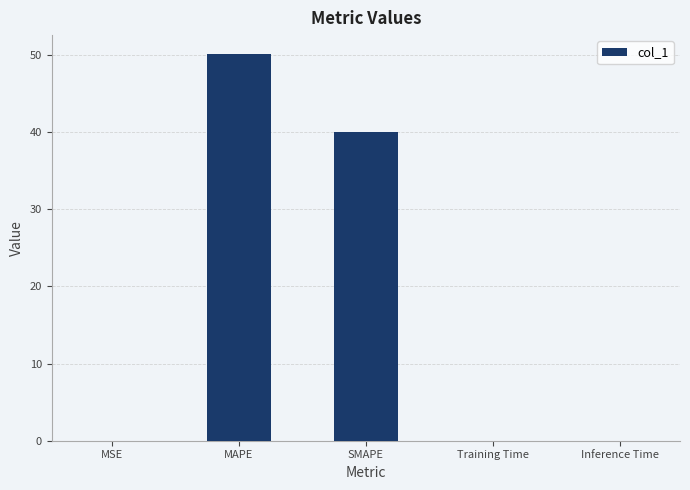

The value at MSE is 0.0. True or false?

True